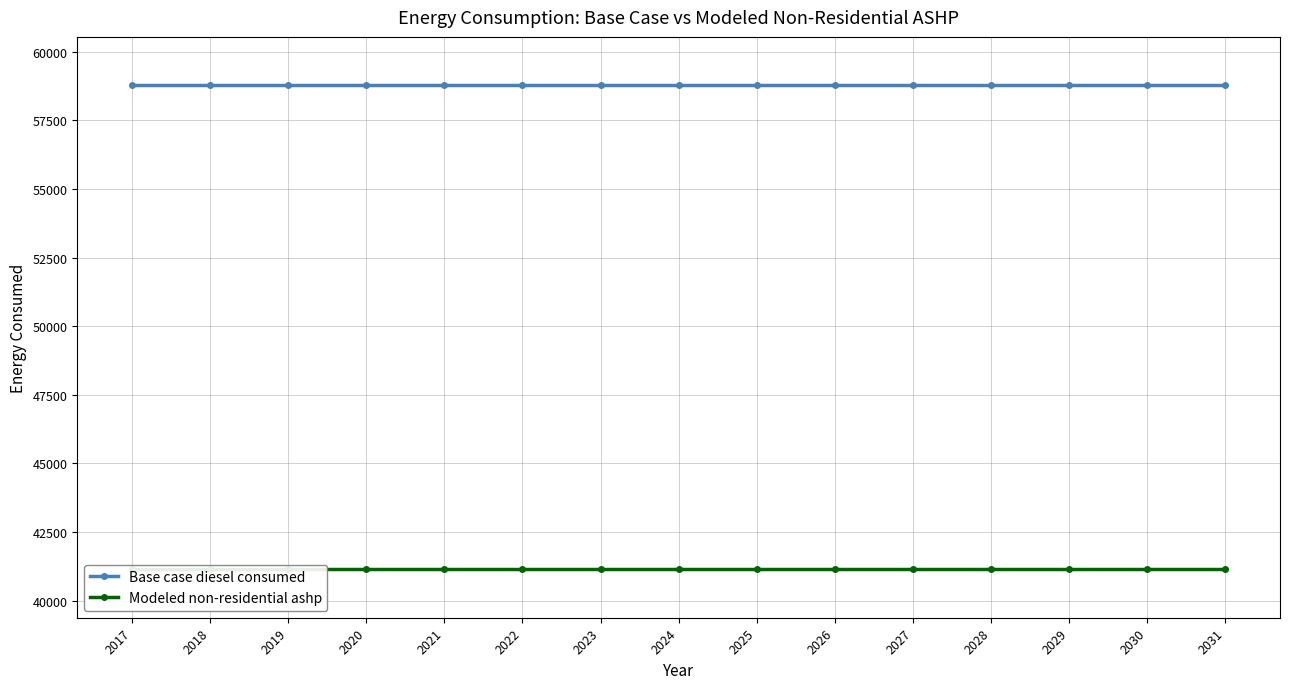

At which category is the sum across all series the highest?

2017